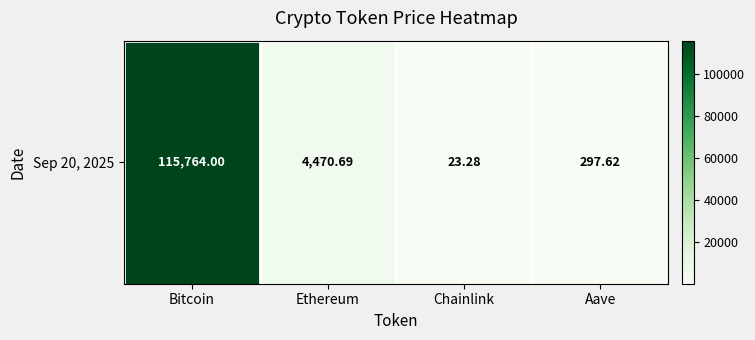

Between Bitcoin and Chainlink, which is larger?

Bitcoin